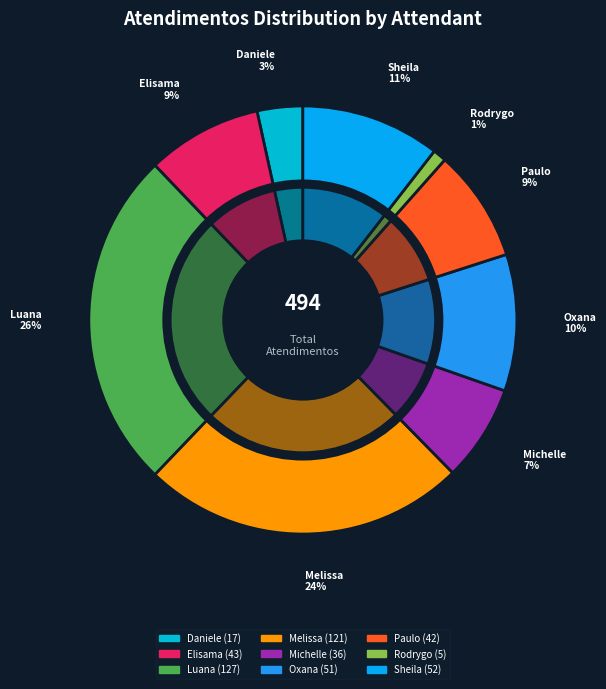

To the nearest percent, what is the difference between the largest and smallest slice percentages?

25%